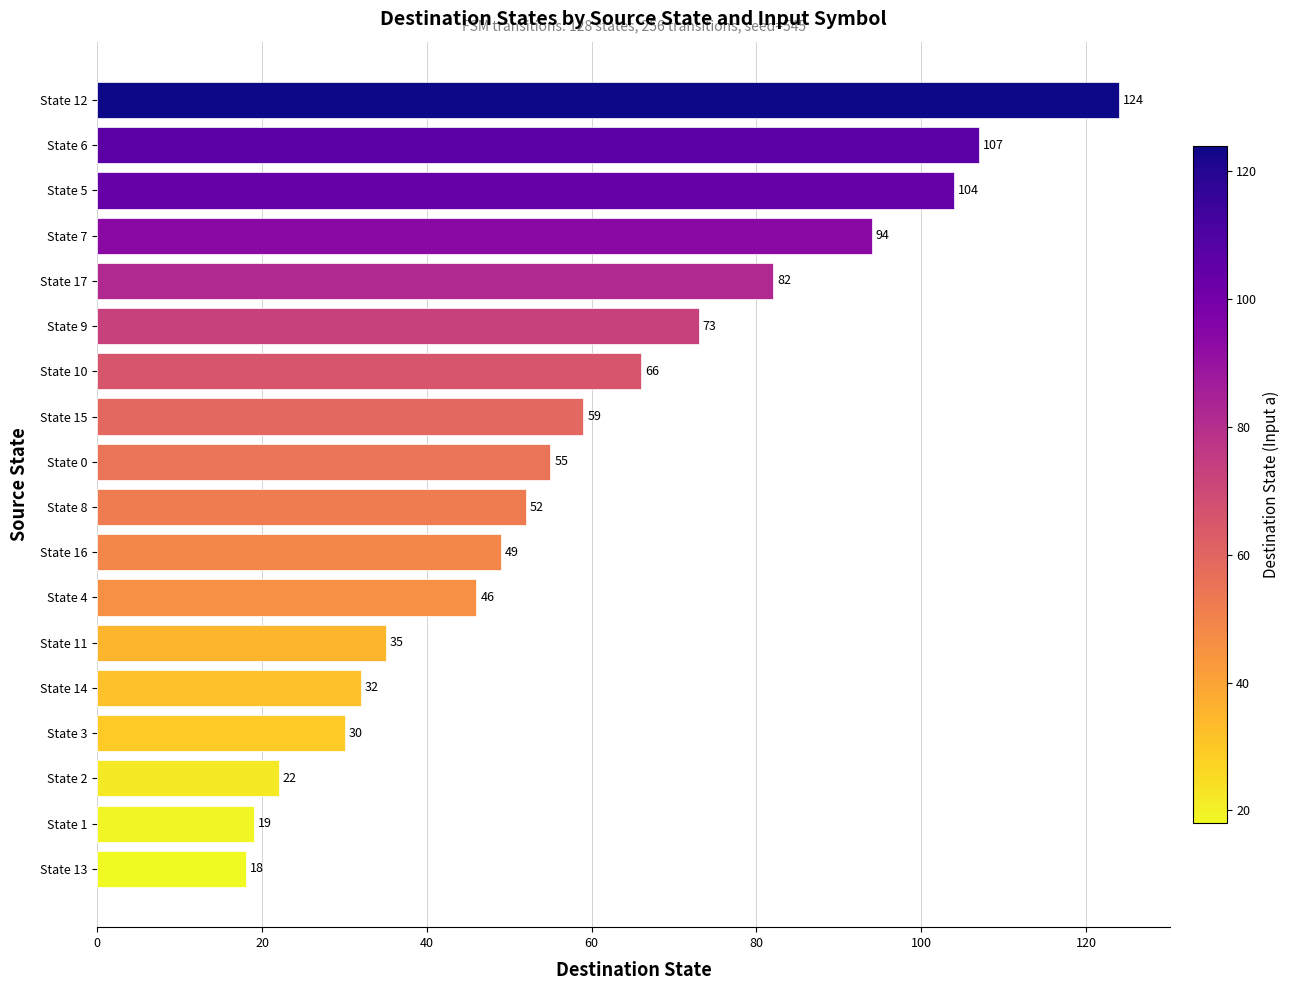

What is the difference between the maximum and minimum values?

106